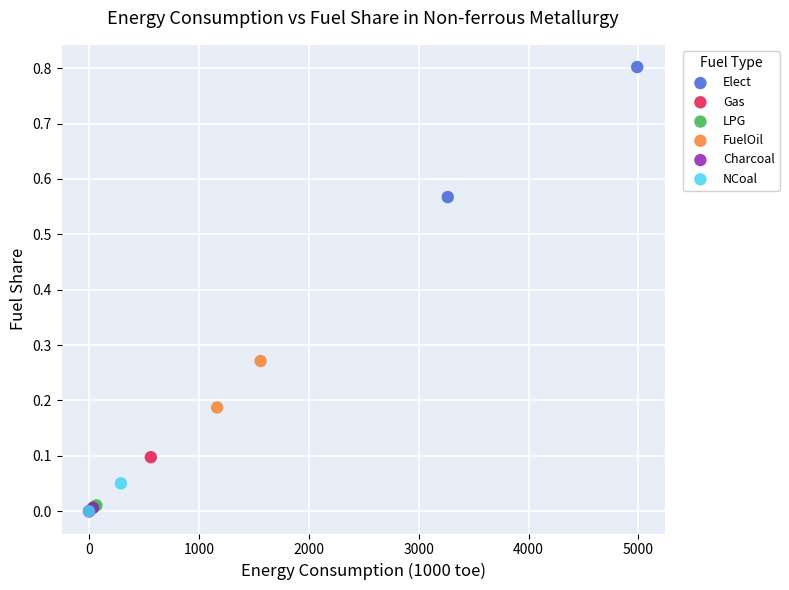

What are all the series names shown in the legend?

Elect, Gas, LPG, FuelOil, Charcoal, NCoal